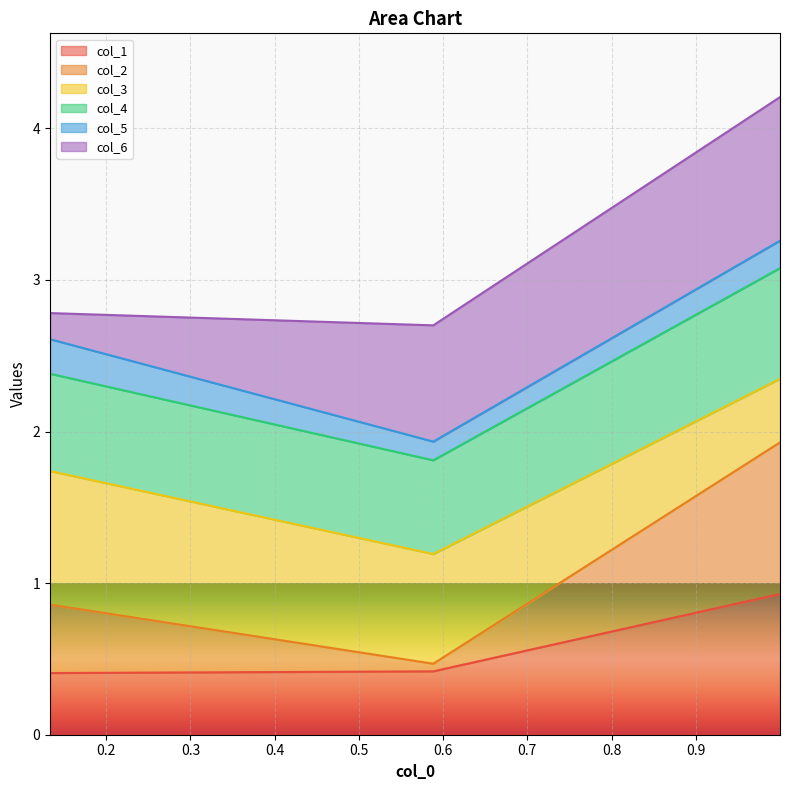

What are all the series names shown in the legend?

col_1, col_2, col_3, col_4, col_5, col_6